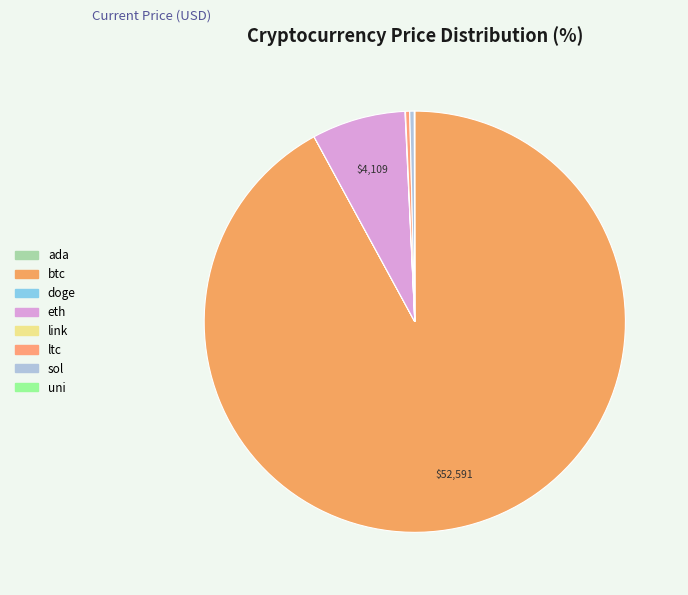

True or false: doge accounts for 0% of the total.

True